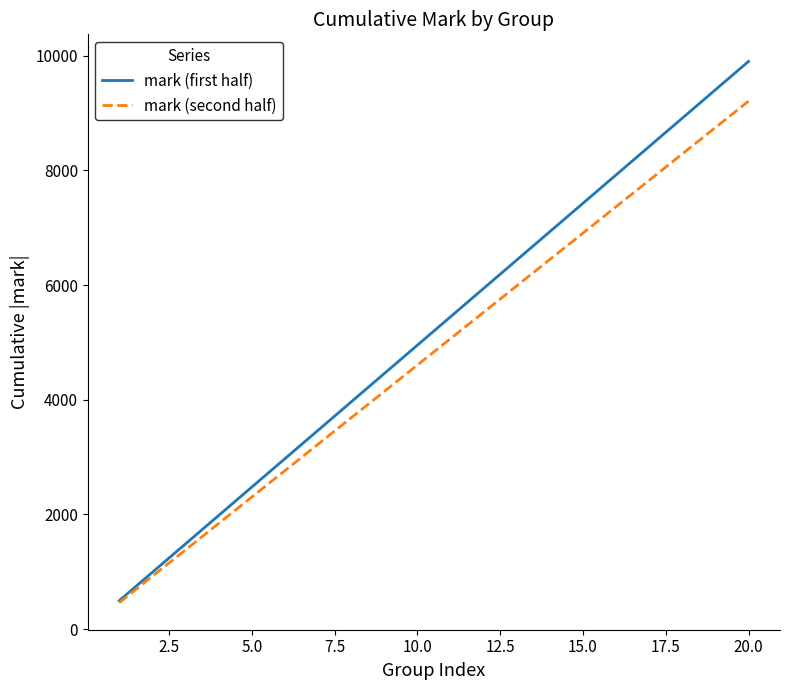

What is the minimum value shown in the chart?

460.4